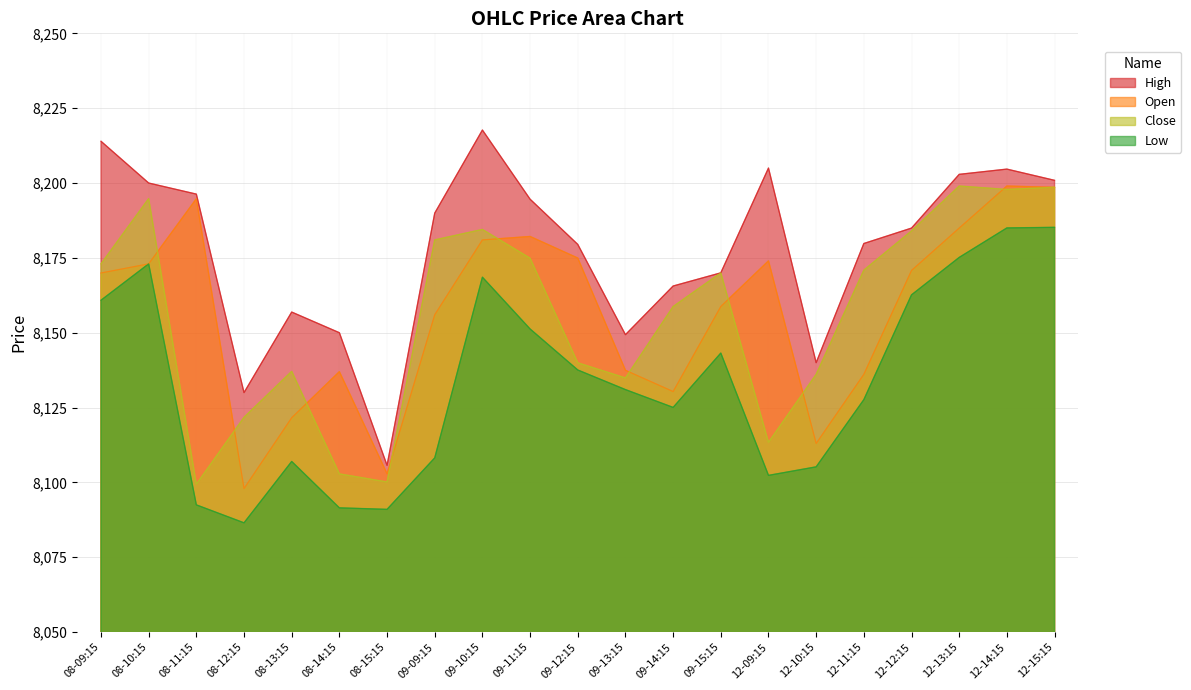

What is the lowest value of the Close series?

8099.4